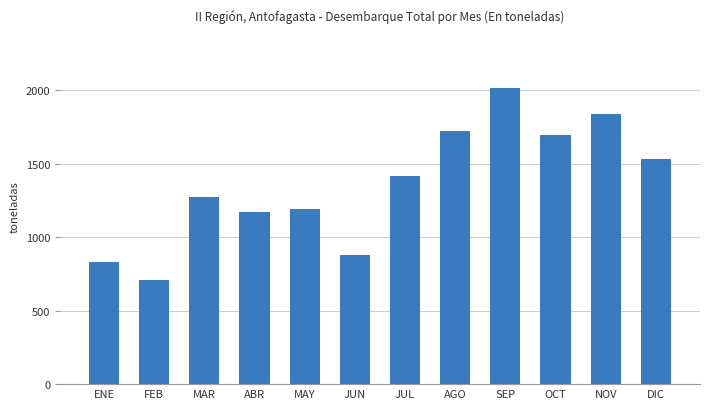

Where is the data nearest to the value 1362?

JUL